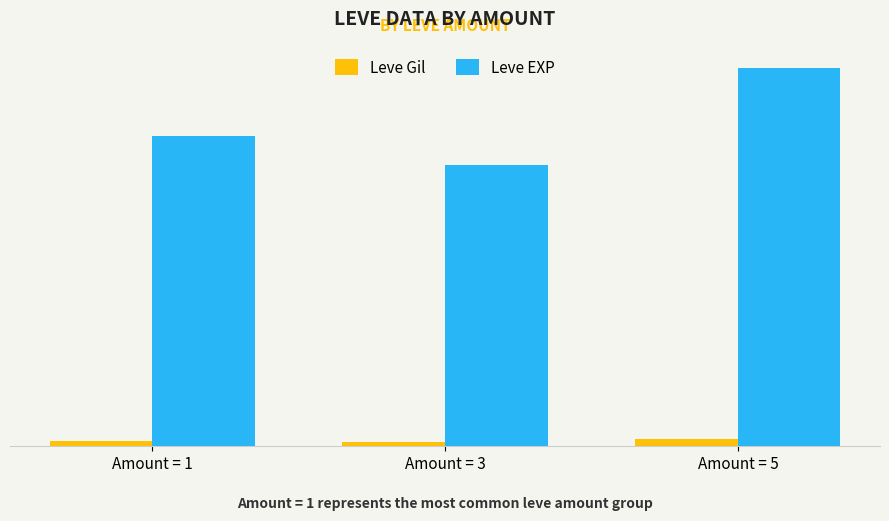

What are all the series names shown in the legend?

Leve Gil, Leve EXP